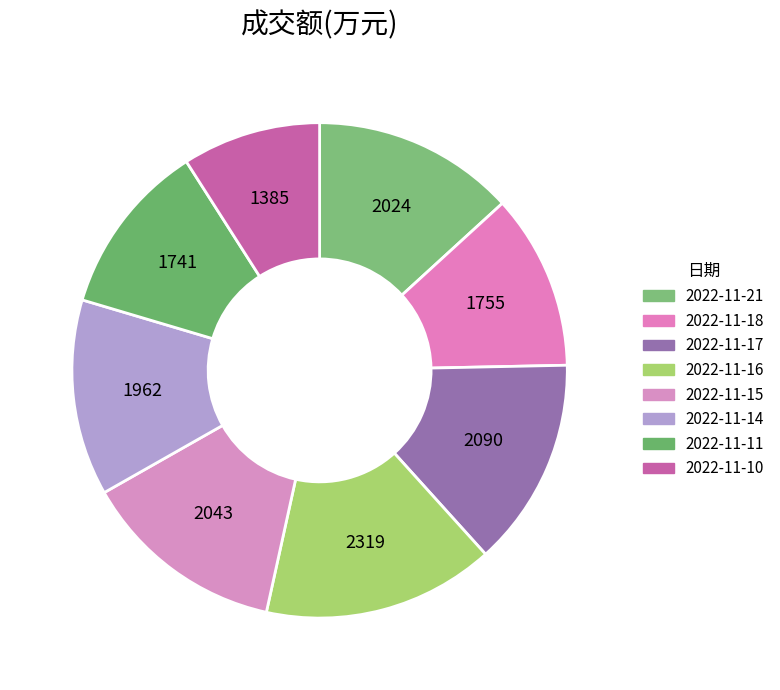

Which has a higher value, 2022-11-11 or 2022-11-16?

2022-11-16